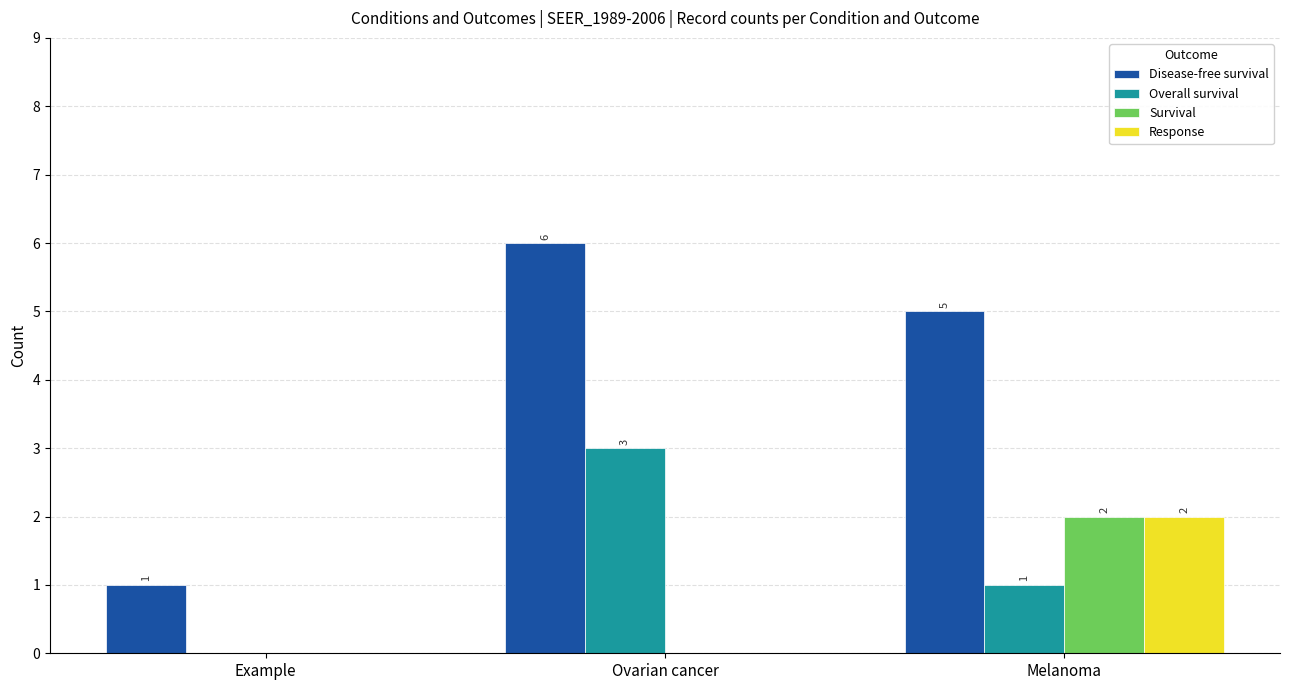

How many distinct data groups are displayed?

4